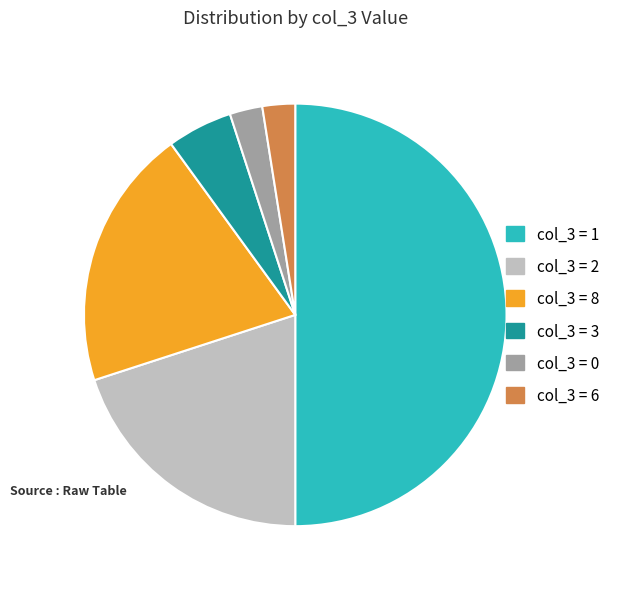

Which has a higher value, col_3 = 2 or col_3 = 3?

col_3 = 2